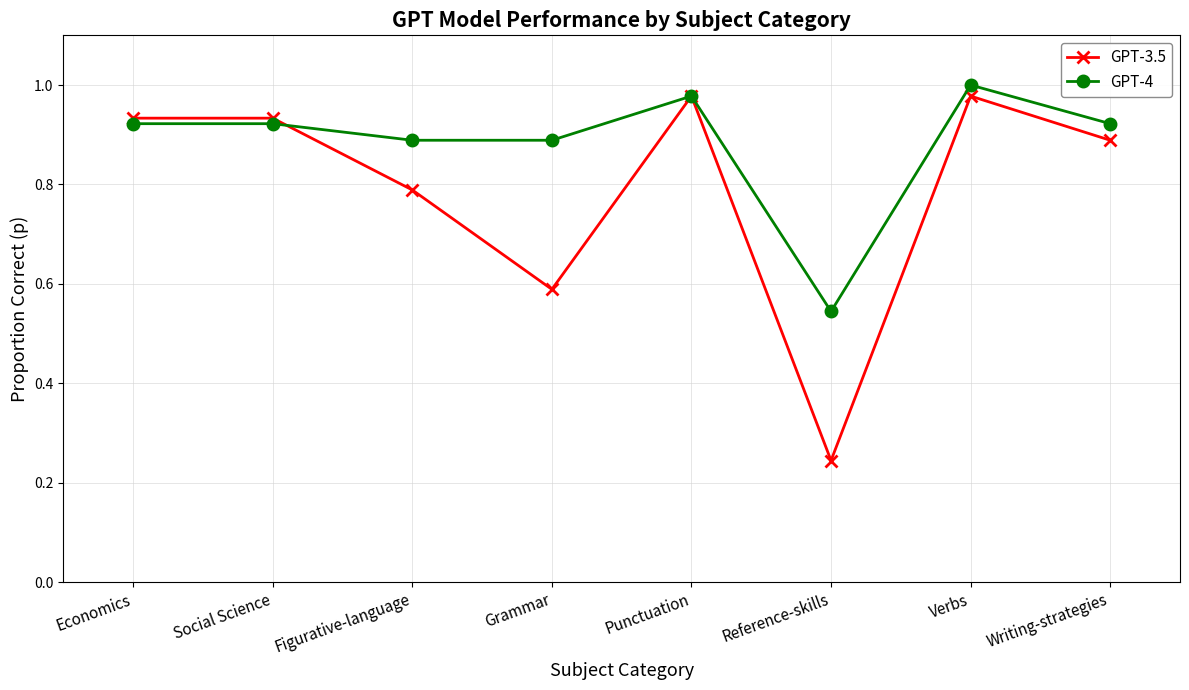

Which category has the lowest value across all series?

Reference-skills